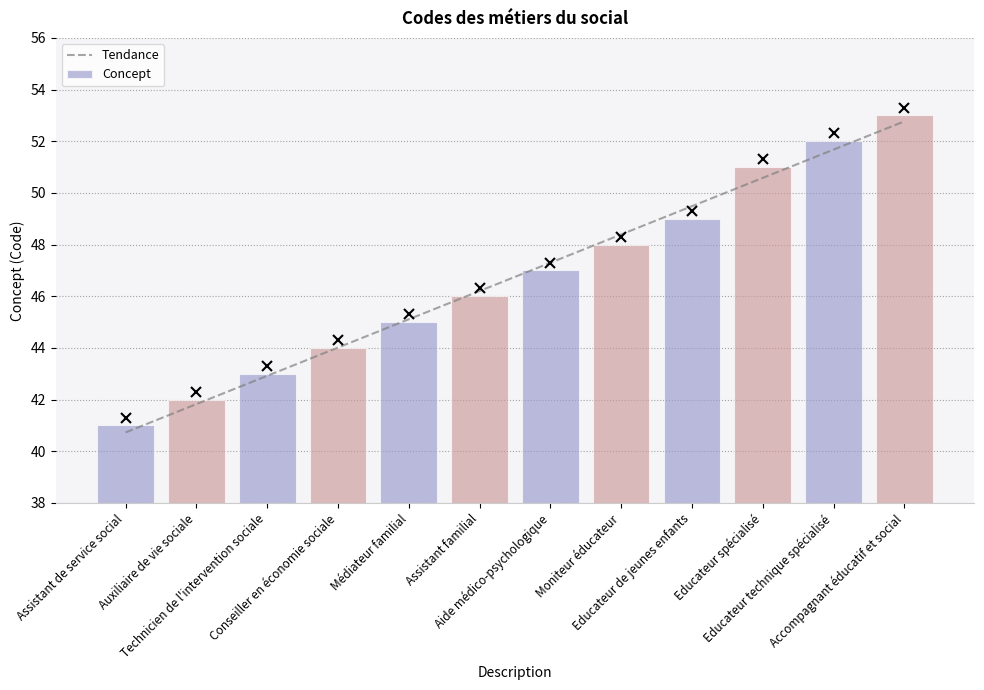

Rank the series by their maximum value, from highest to lowest.

Concept, Tendance